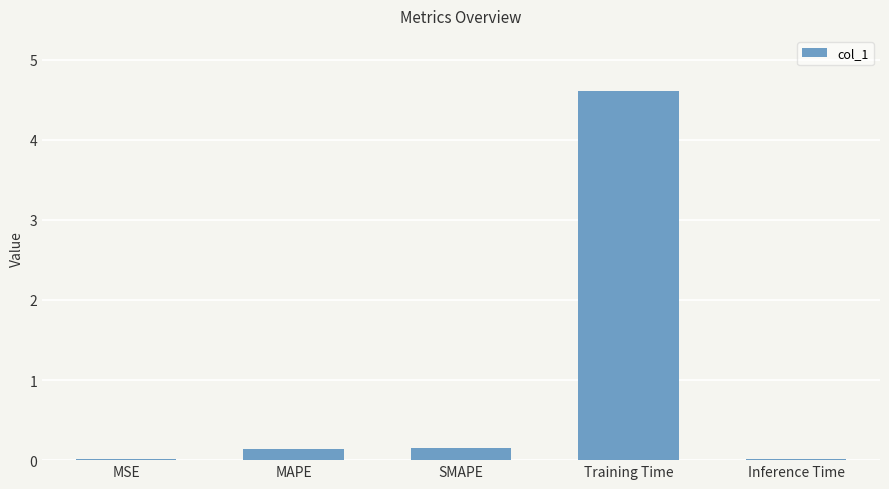

What is the sum of all values?

4.9